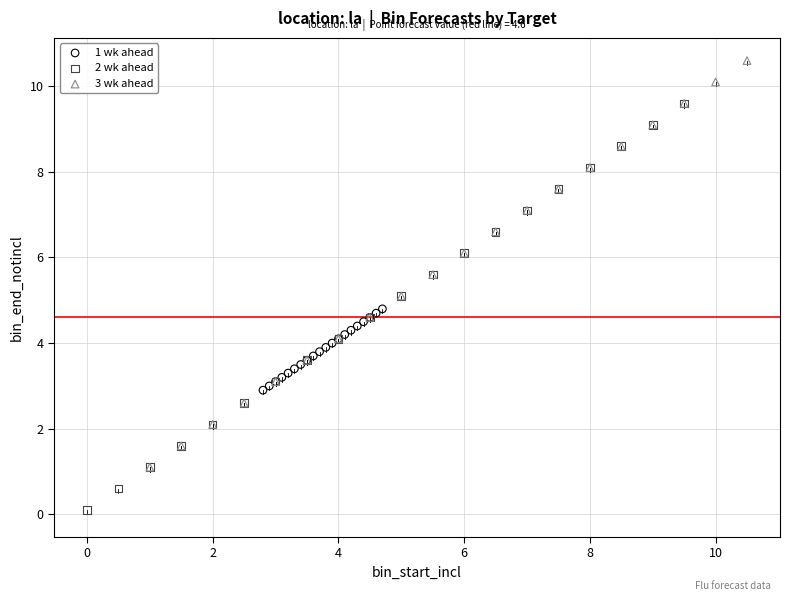

Which series reaches the maximum Y coordinate?

3 wk ahead